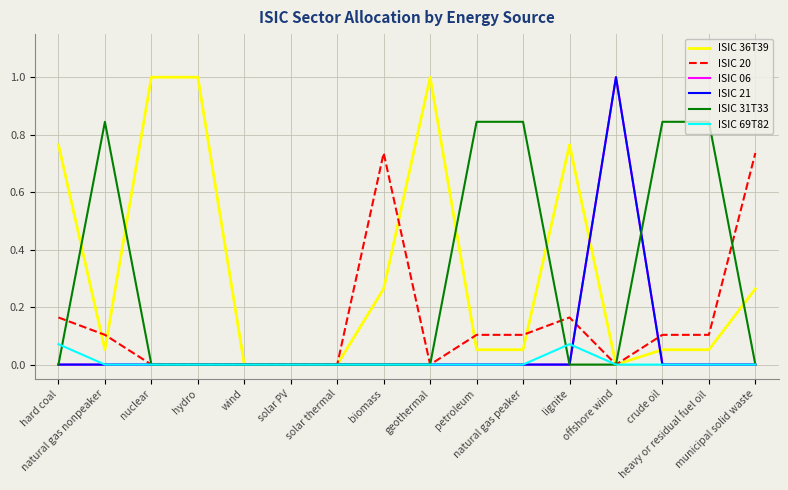

Does the chart have visible grid lines?

Yes